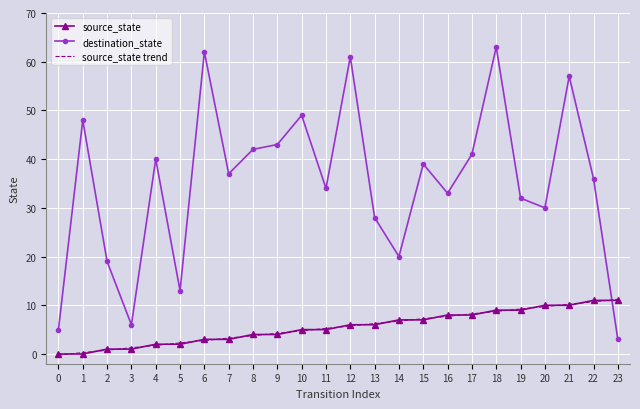

The source_state series shows 12.1 at 17. True or false?

False